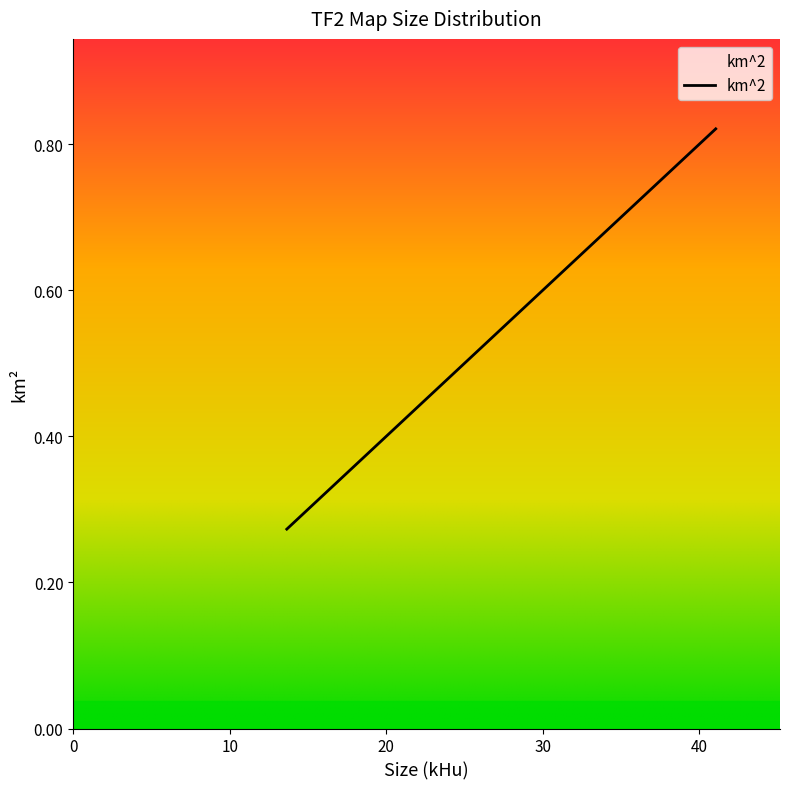

Count the values in the range 0 to 1.

40